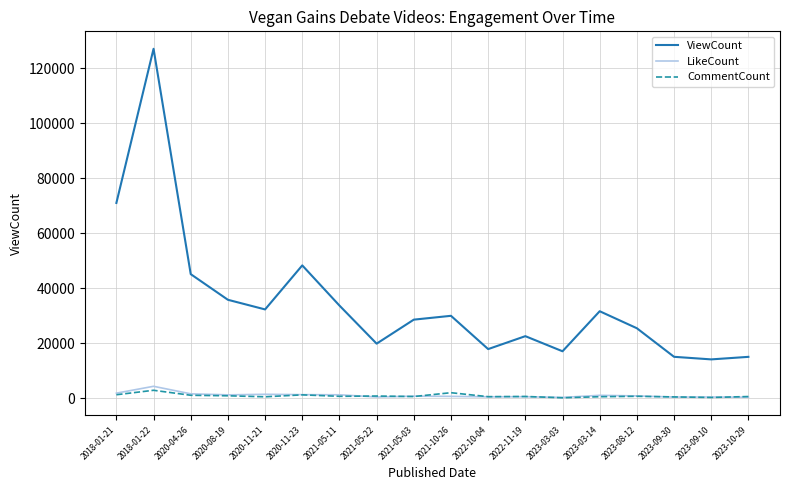

Does the chart display data point markers on the line(s)?

No